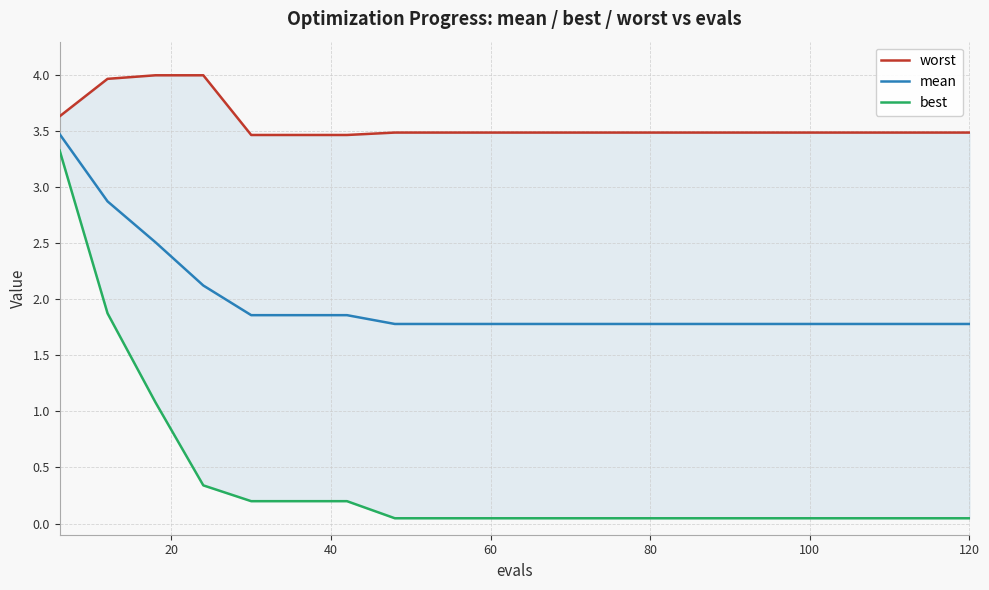

What is the highest value of the mean series?

3.5